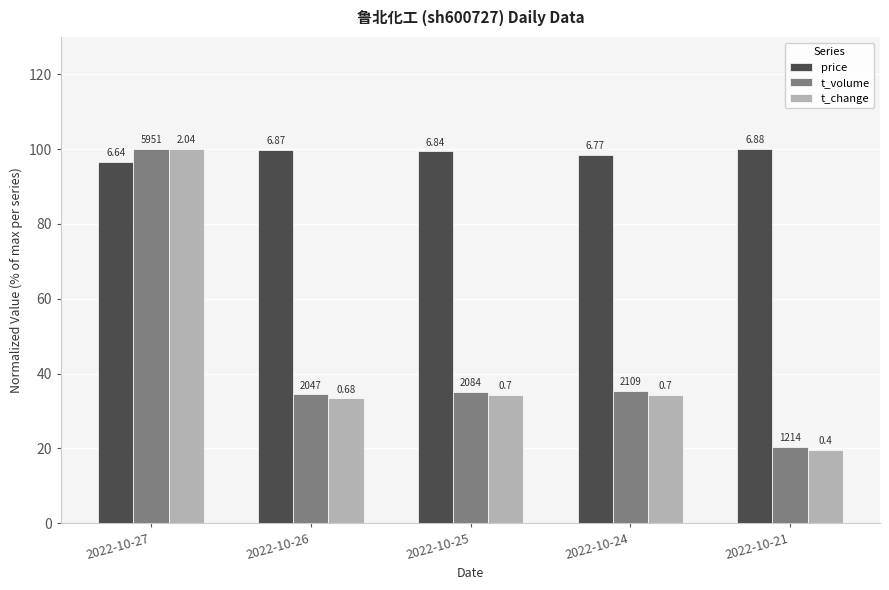

Does the chart contain stacked bars?

No